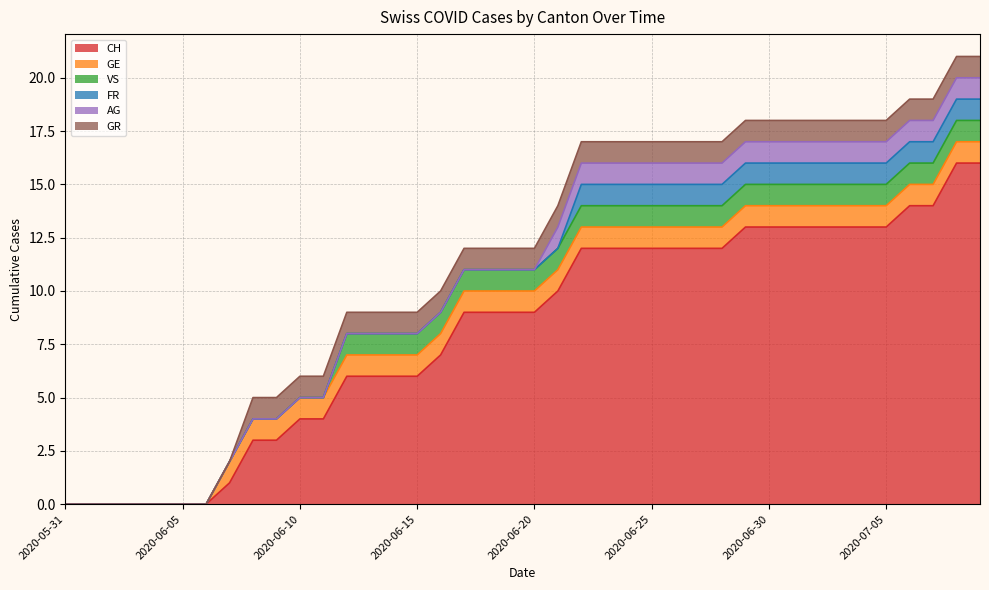

Reading right to left, transcribe all the data shown in this chart.

CH: 2020-07-09=16	2020-07-08=16	2020-07-07=14	2020-07-06=14	2020-07-05=13	2020-07-04=13	2020-07-03=13	2020-07-02=13	2020-07-01=13	2020-06-30=13	2020-06-29=13	2020-06-28=12	2020-06-27=12	2020-06-26=12	2020-06-25=12	2020-06-24=12	2020-06-23=12	2020-06-22=12	2020-06-21=10	2020-06-20=9	2020-06-19=9	2020-06-18=9	2020-06-17=9	2020-06-16=7	2020-06-15=6	2020-06-14=6	2020-06-13=6	2020-06-12=6	2020-06-11=4	2020-06-10=4	2020-06-09=3	2020-06-08=3	2020-06-07=1	2020-06-06=0	2020-06-05=0	2020-06-04=0	2020-06-03=0	2020-06-02=0	2020-06-01=0	2020-05-31=0
GE: 2020-07-09=1	2020-07-08=1	2020-07-07=1	2020-07-06=1	2020-07-05=1	2020-07-04=1	2020-07-03=1	2020-07-02=1	2020-07-01=1	2020-06-30=1	2020-06-29=1	2020-06-28=1	2020-06-27=1	2020-06-26=1	2020-06-25=1	2020-06-24=1	2020-06-23=1	2020-06-22=1	2020-06-21=1	2020-06-20=1	2020-06-19=1	2020-06-18=1	2020-06-17=1	2020-06-16=1	2020-06-15=1	2020-06-14=1	2020-06-13=1	2020-06-12=1	2020-06-11=1	2020-06-10=1	2020-06-09=1	2020-06-08=1	2020-06-07=1	2020-06-06=0	2020-06-05=0	2020-06-04=0	2020-06-03=0	2020-06-02=0	2020-06-01=0	2020-05-31=0
VS: 2020-07-09=1	2020-07-08=1	2020-07-07=1	2020-07-06=1	2020-07-05=1	2020-07-04=1	2020-07-03=1	2020-07-02=1	2020-07-01=1	2020-06-30=1	2020-06-29=1	2020-06-28=1	2020-06-27=1	2020-06-26=1	2020-06-25=1	2020-06-24=1	2020-06-23=1	2020-06-22=1	2020-06-21=1	2020-06-20=1	2020-06-19=1	2020-06-18=1	2020-06-17=1	2020-06-16=1	2020-06-15=1	2020-06-14=1	2020-06-13=1	2020-06-12=1	2020-06-11=0	2020-06-10=0	2020-06-09=0	2020-06-08=0	2020-06-07=0	2020-06-06=0	2020-06-05=0	2020-06-04=0	2020-06-03=0	2020-06-02=0	2020-06-01=0	2020-05-31=0
FR: 2020-07-09=1	2020-07-08=1	2020-07-07=1	2020-07-06=1	2020-07-05=1	2020-07-04=1	2020-07-03=1	2020-07-02=1	2020-07-01=1	2020-06-30=1	2020-06-29=1	2020-06-28=1	2020-06-27=1	2020-06-26=1	2020-06-25=1	2020-06-24=1	2020-06-23=1	2020-06-22=1	2020-06-21=0	2020-06-20=0	2020-06-19=0	2020-06-18=0	2020-06-17=0	2020-06-16=0	2020-06-15=0	2020-06-14=0	2020-06-13=0	2020-06-12=0	2020-06-11=0	2020-06-10=0	2020-06-09=0	2020-06-08=0	2020-06-07=0	2020-06-06=0	2020-06-05=0	2020-06-04=0	2020-06-03=0	2020-06-02=0	2020-06-01=0	2020-05-31=0
AG: 2020-07-09=1	2020-07-08=1	2020-07-07=1	2020-07-06=1	2020-07-05=1	2020-07-04=1	2020-07-03=1	2020-07-02=1	2020-07-01=1	2020-06-30=1	2020-06-29=1	2020-06-28=1	2020-06-27=1	2020-06-26=1	2020-06-25=1	2020-06-24=1	2020-06-23=1	2020-06-22=1	2020-06-21=1	2020-06-20=0	2020-06-19=0	2020-06-18=0	2020-06-17=0	2020-06-16=0	2020-06-15=0	2020-06-14=0	2020-06-13=0	2020-06-12=0	2020-06-11=0	2020-06-10=0	2020-06-09=0	2020-06-08=0	2020-06-07=0	2020-06-06=0	2020-06-05=0	2020-06-04=0	2020-06-03=0	2020-06-02=0	2020-06-01=0	2020-05-31=0
GR: 2020-07-09=1	2020-07-08=1	2020-07-07=1	2020-07-06=1	2020-07-05=1	2020-07-04=1	2020-07-03=1	2020-07-02=1	2020-07-01=1	2020-06-30=1	2020-06-29=1	2020-06-28=1	2020-06-27=1	2020-06-26=1	2020-06-25=1	2020-06-24=1	2020-06-23=1	2020-06-22=1	2020-06-21=1	2020-06-20=1	2020-06-19=1	2020-06-18=1	2020-06-17=1	2020-06-16=1	2020-06-15=1	2020-06-14=1	2020-06-13=1	2020-06-12=1	2020-06-11=1	2020-06-10=1	2020-06-09=1	2020-06-08=1	2020-06-07=0	2020-06-06=0	2020-06-05=0	2020-06-04=0	2020-06-03=0	2020-06-02=0	2020-06-01=0	2020-05-31=0